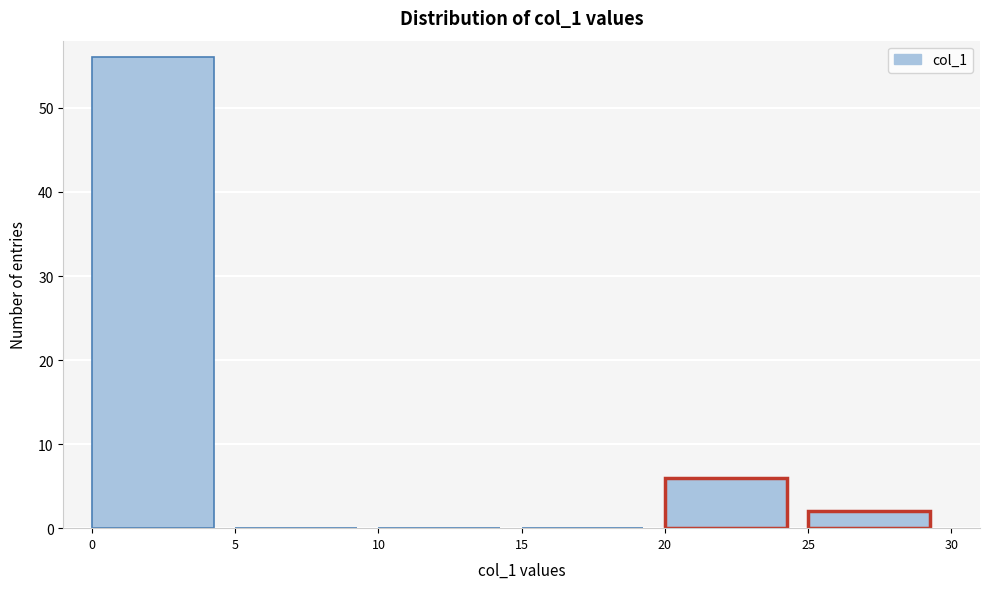

Reading left to right, transcribe this chart: for each bar, give the range it covers on the x-axis and its height. The values are not printed on the chart, so give them approximately, as read against the axis.

0 to 5: 56
5 to 10: 0
10 to 15: 0
15 to 20: 0
20 to 25: 6
25 to 30: 2